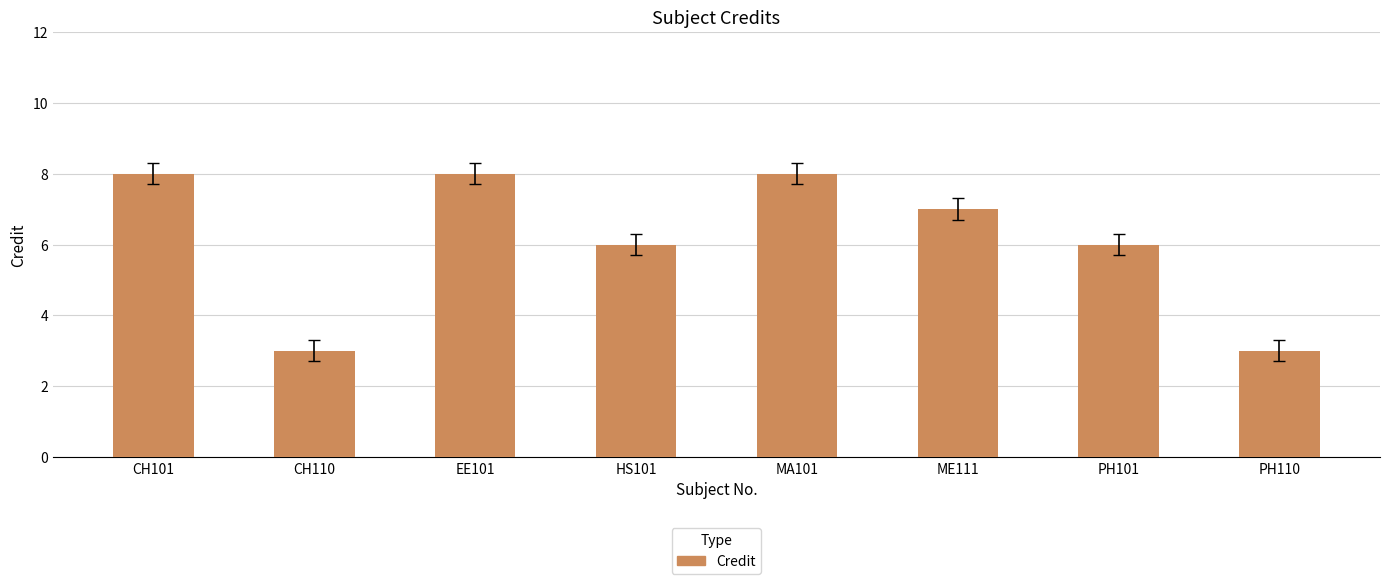

What is the minimum value shown in the chart?

3